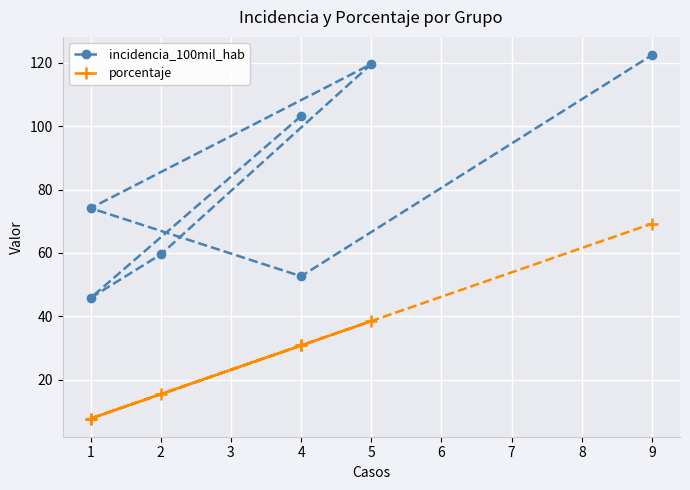

At which category does incidencia_100mil_hab reach its first local valley?

1